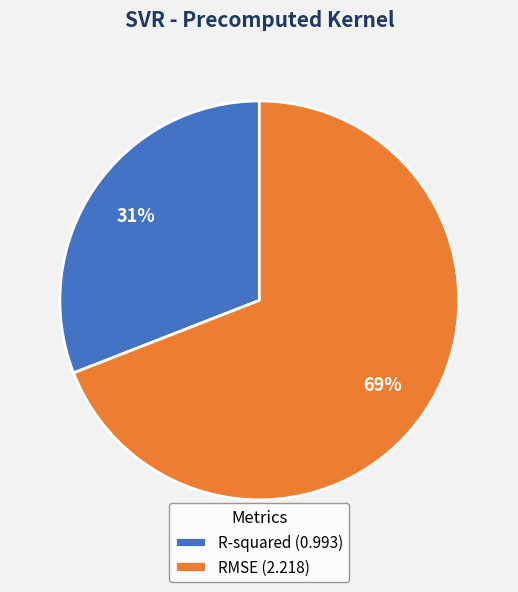

Do R-squared (0.993) and RMSE (2.218) together represent more than half of the pie?

Yes